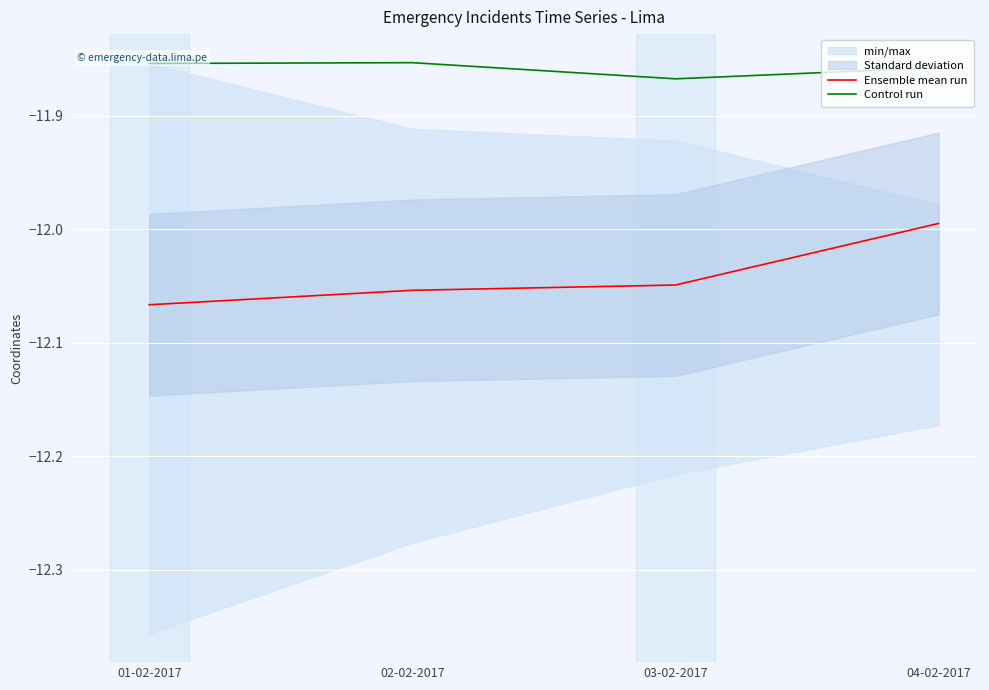

Which category has the lowest value across all series?

01-02-2017